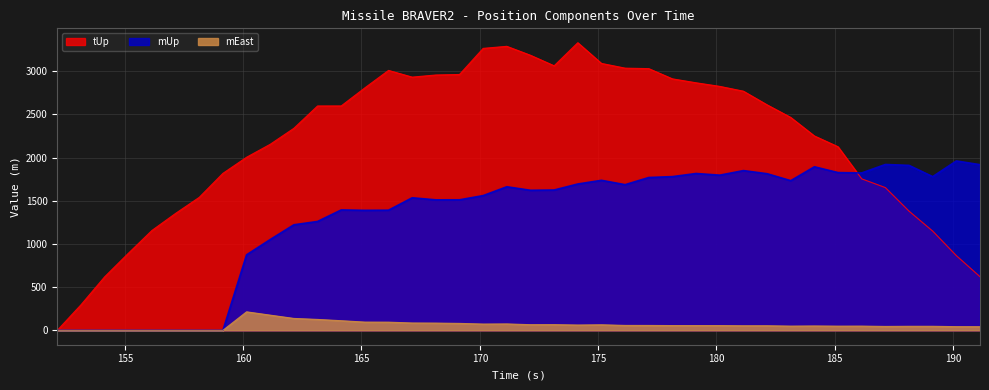

Is it true that tUp equals 966.7 at 185.142?

False